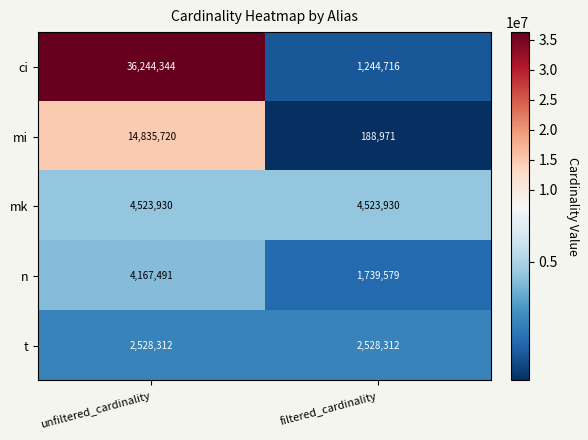

At how many categories does at least one series exceed 22974317?

1